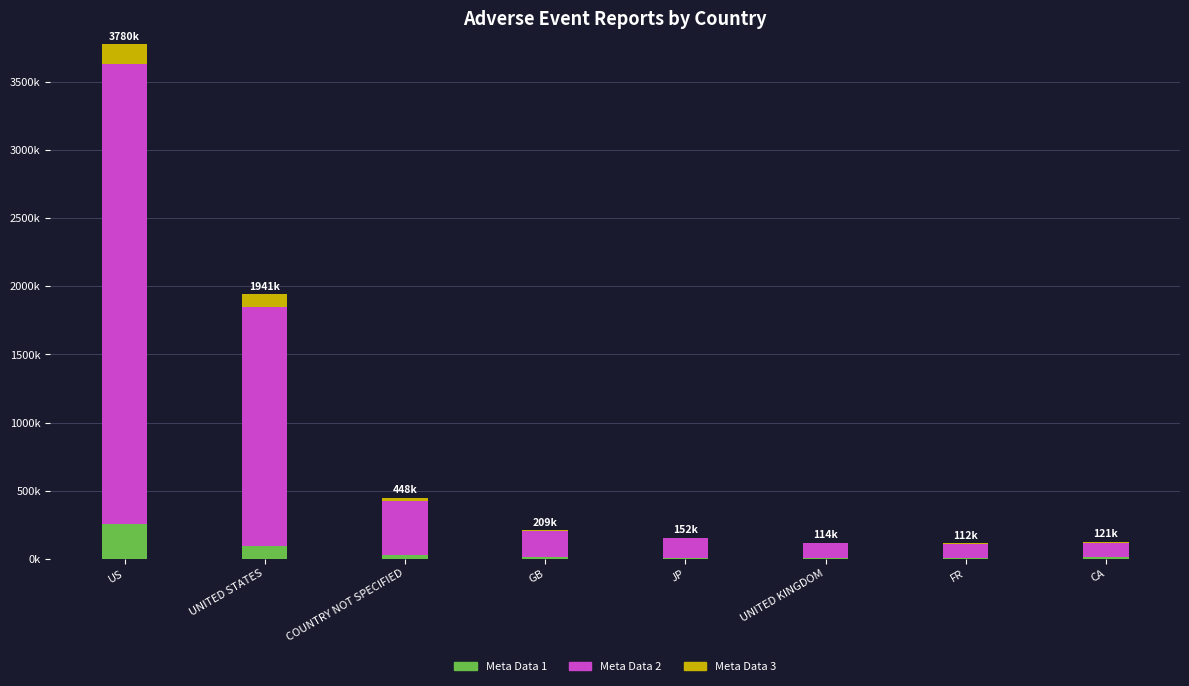

Are the bars horizontal?

No